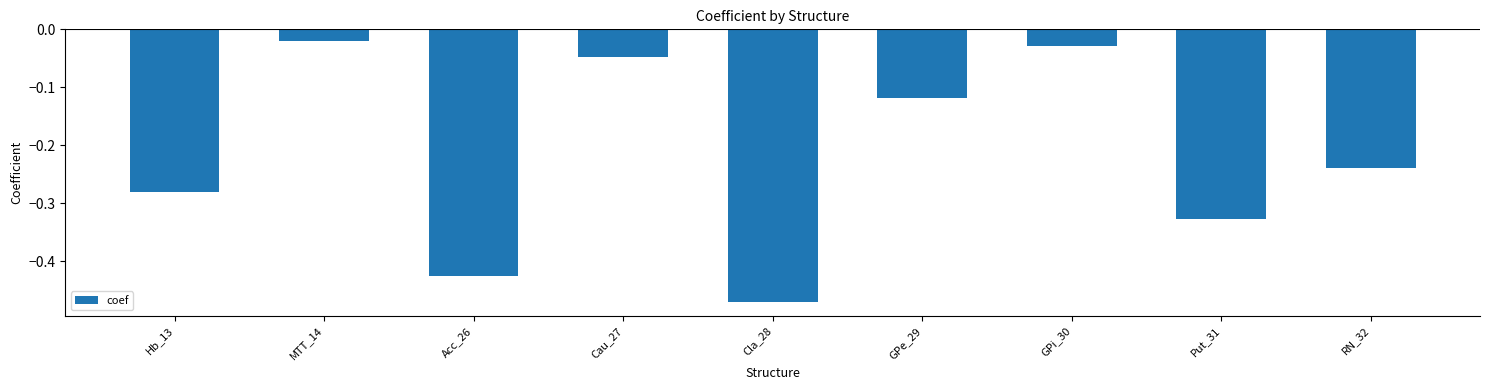

List the labels in order of value, largest first.

MTT_14, GPi_30, Cau_27, GPe_29, RN_32, Hb_13, Put_31, Acc_26, Cla_28